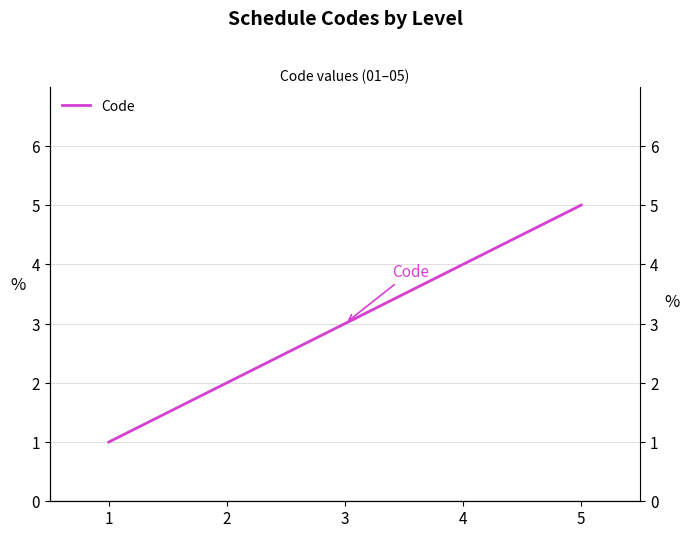

What is the value of the 3rd point from the left?

3